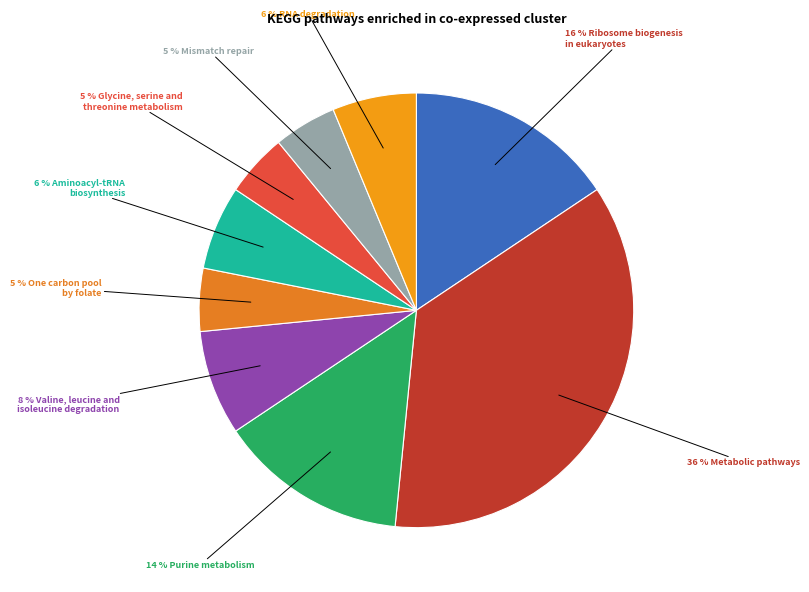

Count the number of slices in the pie.

9